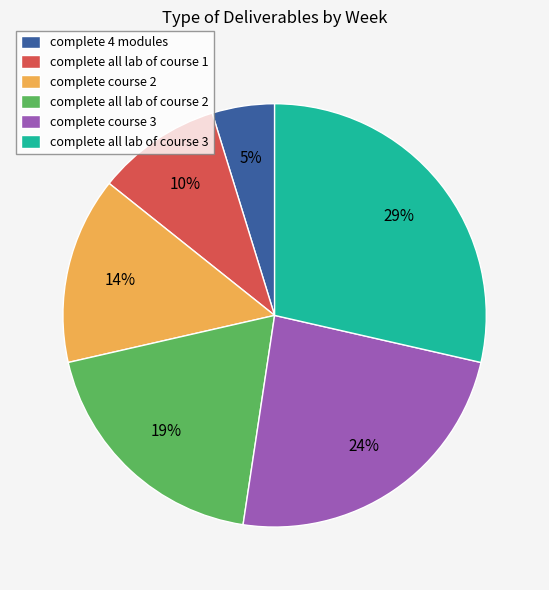

To the nearest percent, what is the difference between the complete 4 modules and complete all lab of course 3 slice percentages?

24%